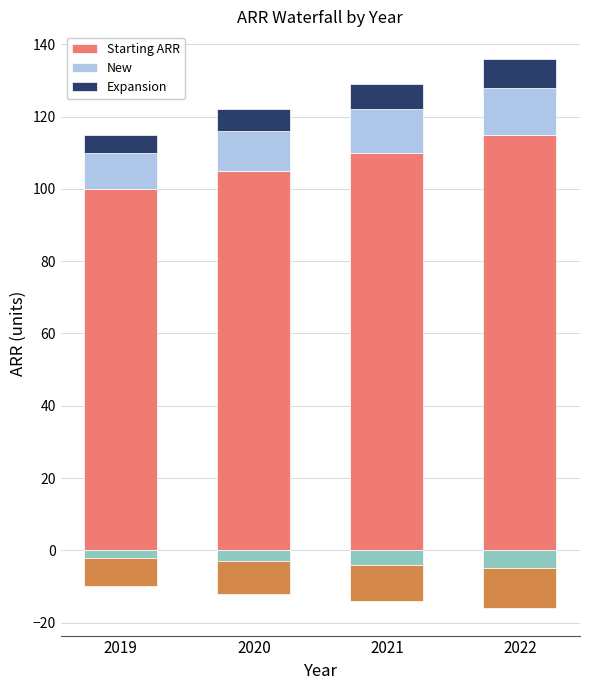

What is the value of the Expansion bar at the 4th from the left?

8